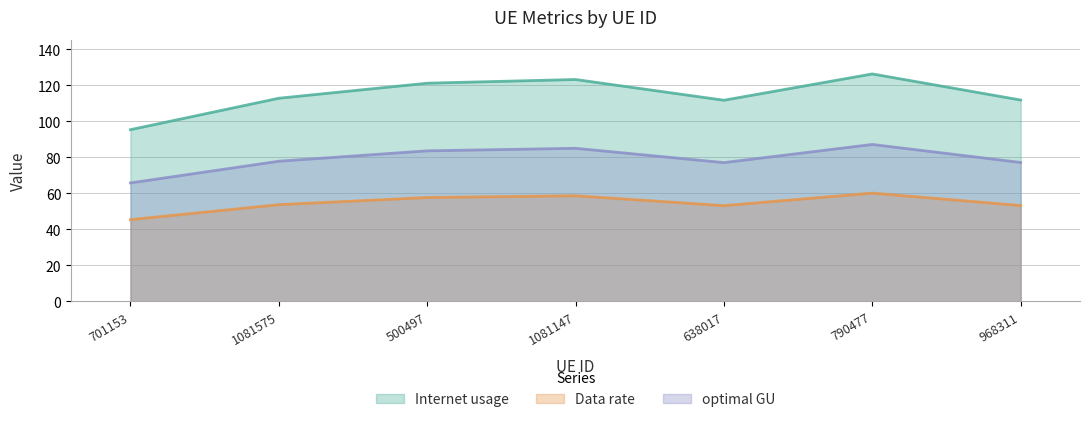

What is the label of the 6th point from the right?

1081575